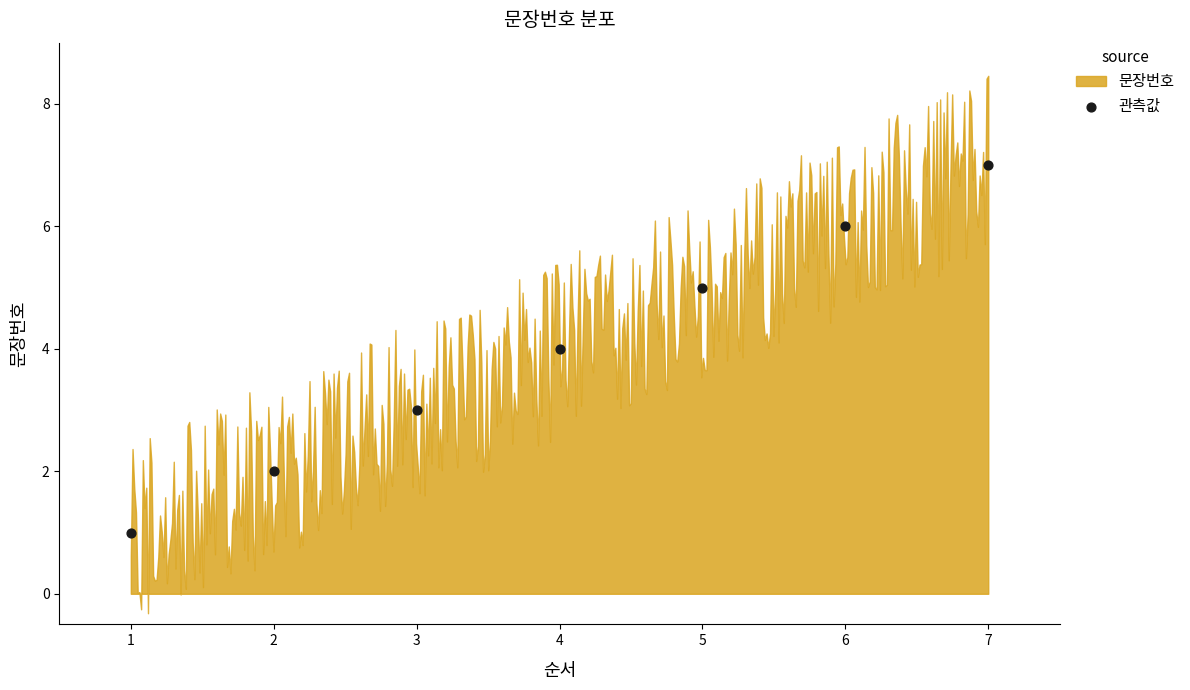

What is the average Y value?

4